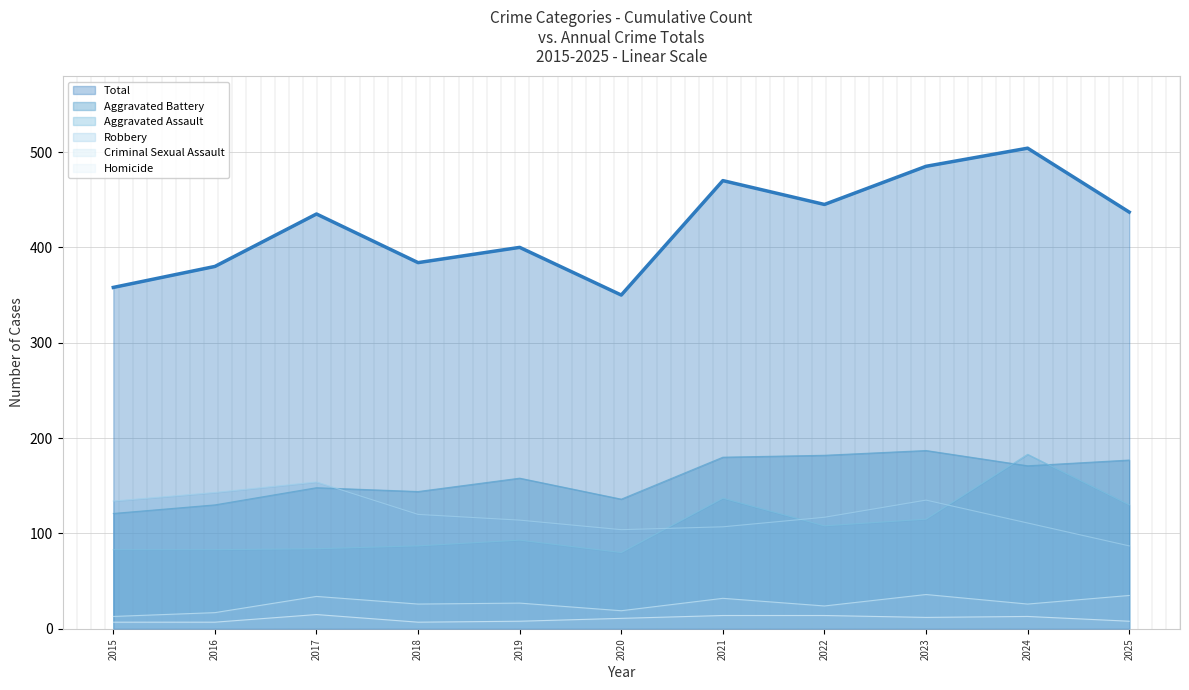

Does the chart display data point markers on the line(s)?

No